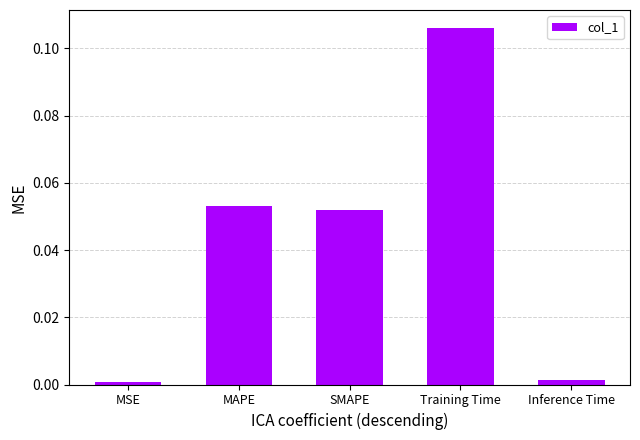

The value at Inference Time is 0.0. True or false?

True